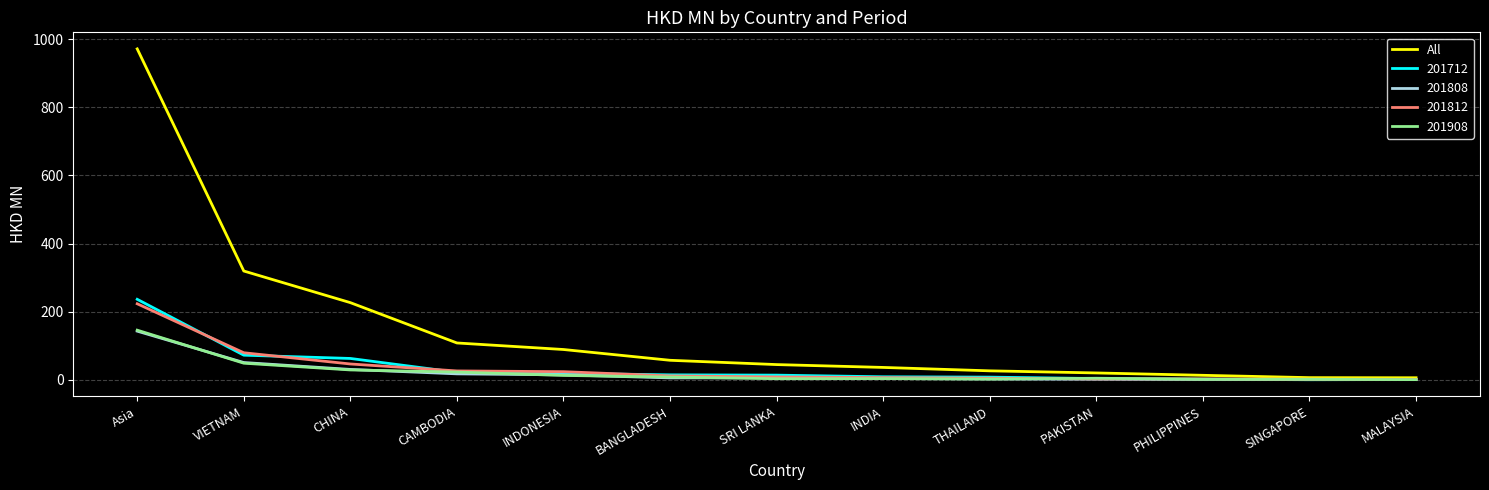

What position from the left is CAMBODIA?

4